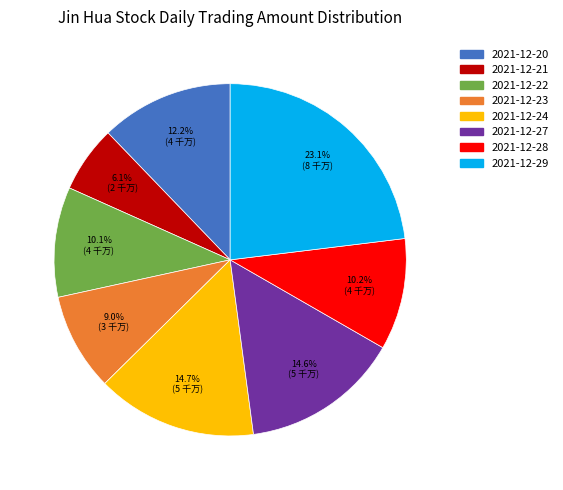

Count the number of slices in the pie.

8